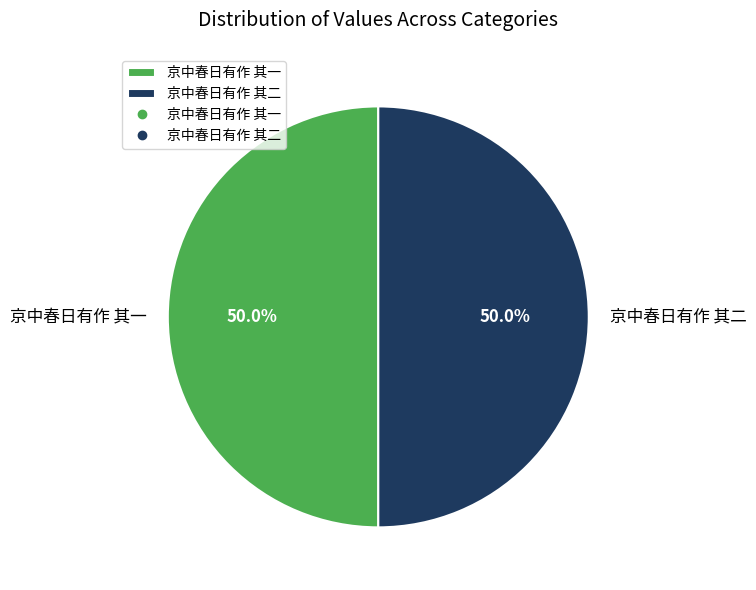

To the nearest percent, what is the combined percentage of 京中春日有作 其一 and 京中春日有作 其二?

100%